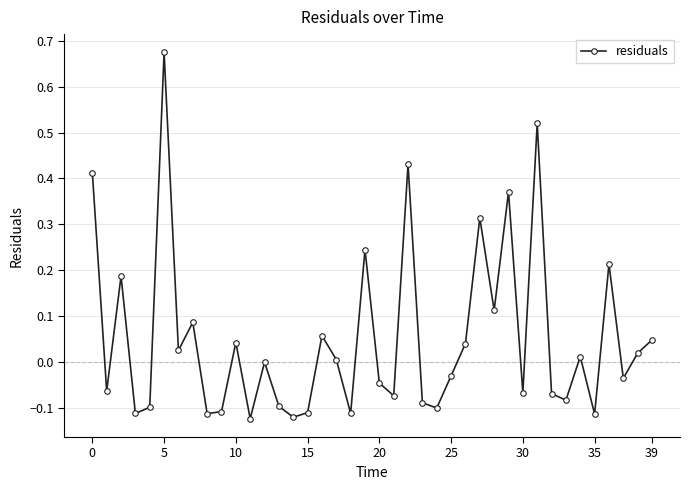

How many data points does each series have?

40